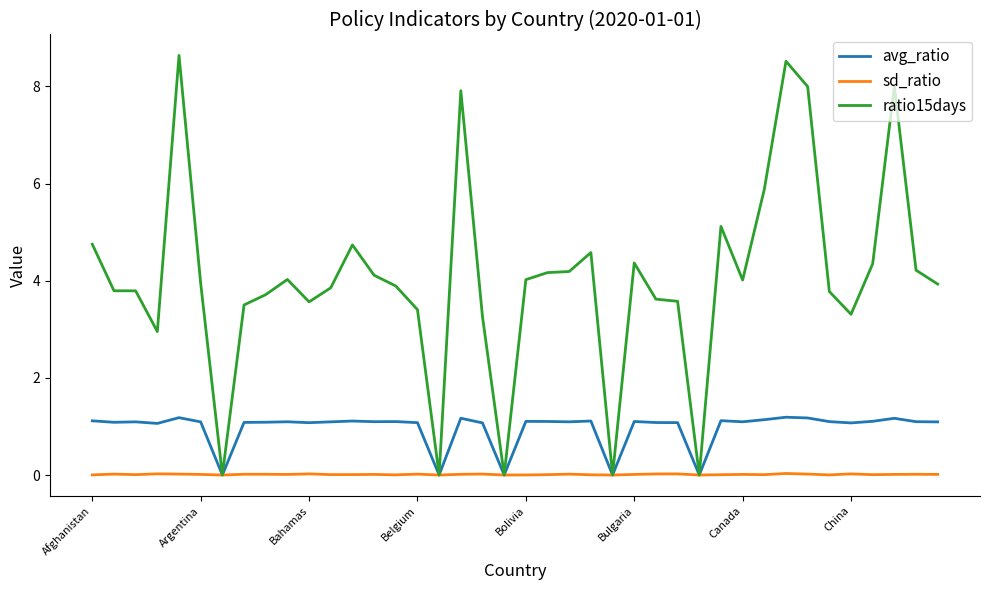

How many values in the avg_ratio series are below 1?

5